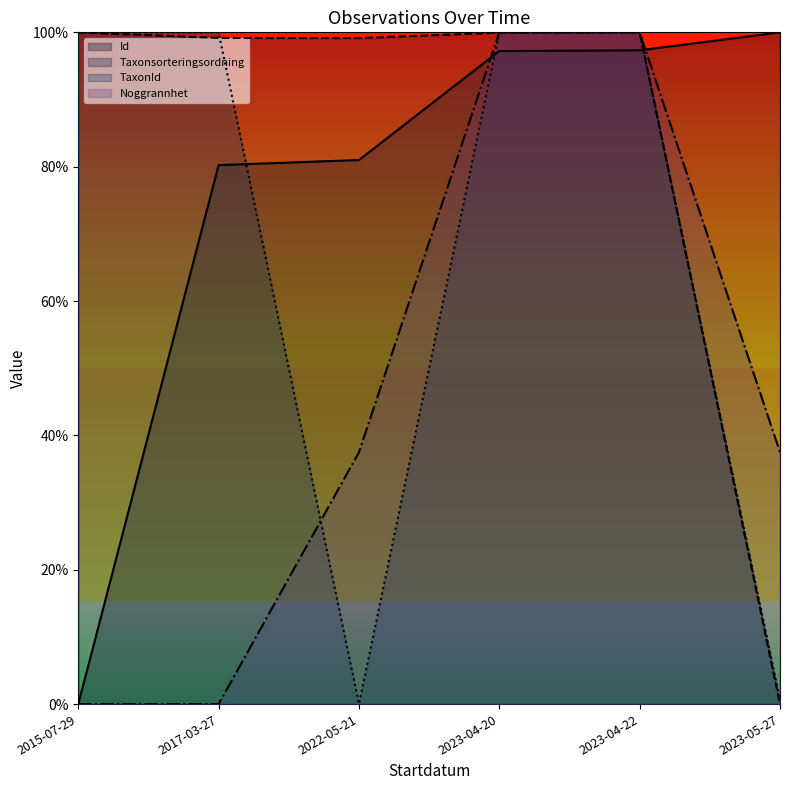

At how many categories does at least one series exceed 0?

6